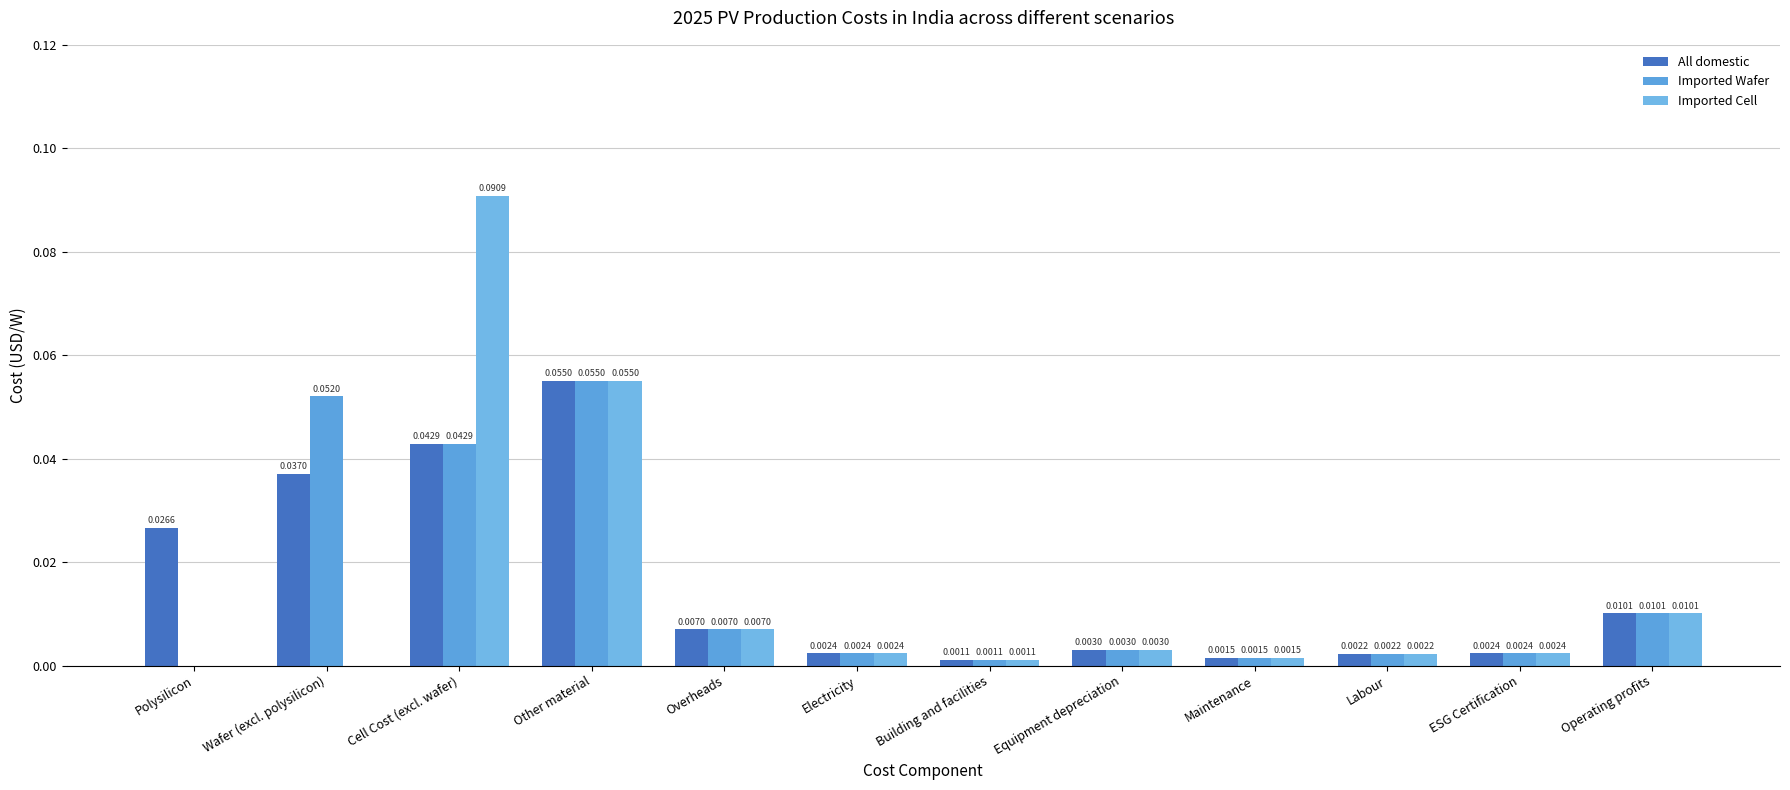

At which category is the sum across all series the highest?

Cell Cost (excl. wafer)